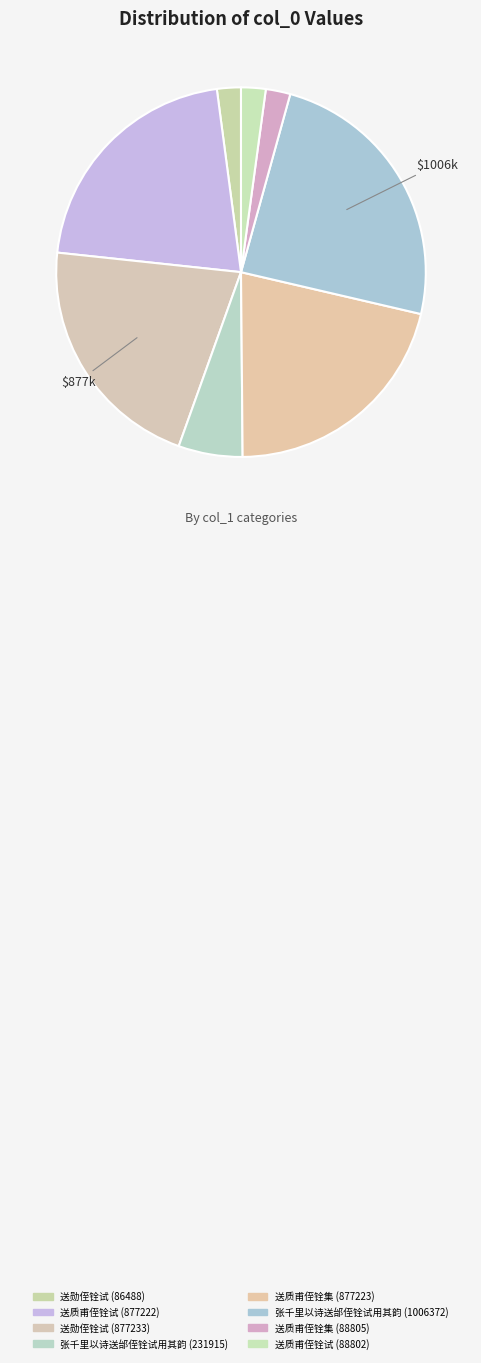

Does 送质甫侄铨试 (88802) account for over 50% of the chart?

No